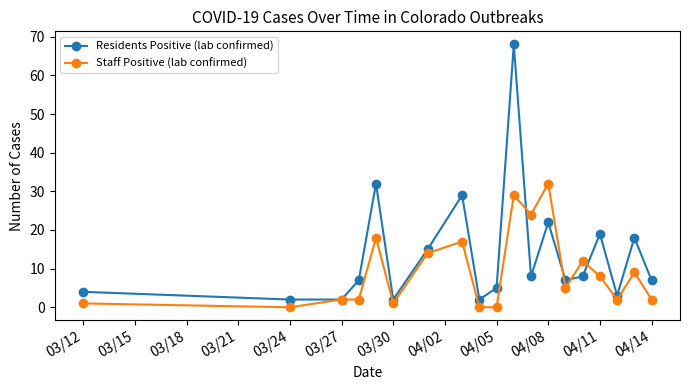

What is the highest value of the Residents Positive (lab confirmed) series?

68